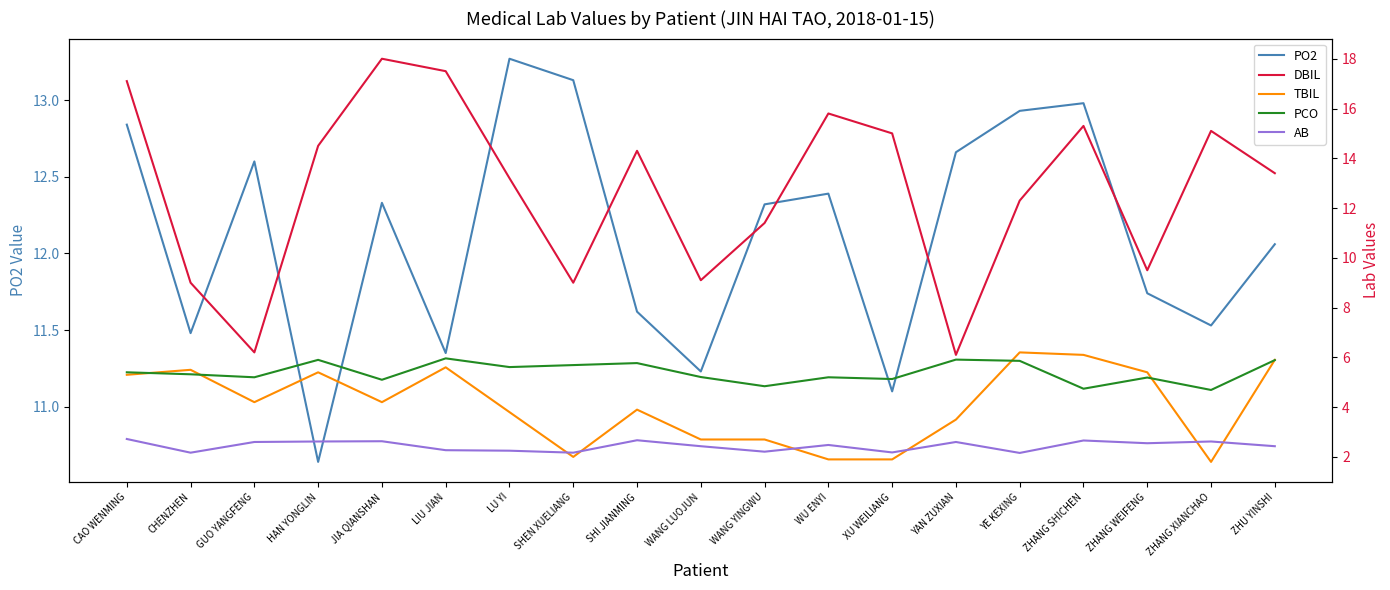

True or false: PCO has a value of 3.3 at SHI JIANMING.

False